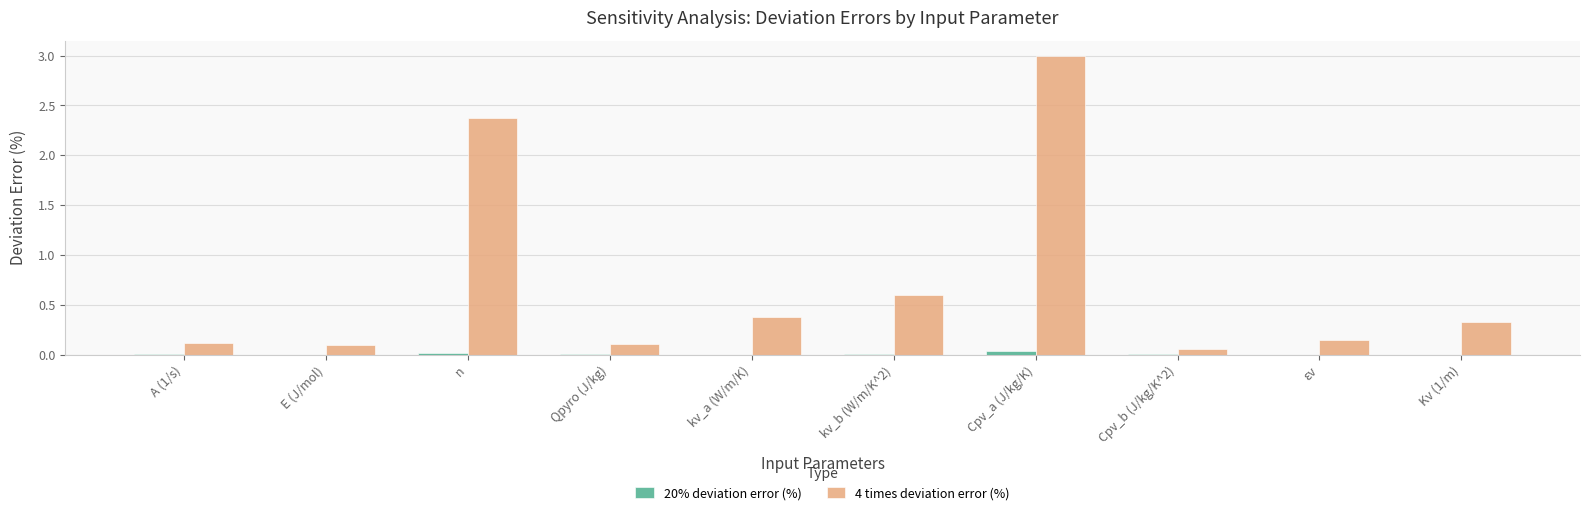

At which category does the chart reach its peak across all series?

Cpv_a (J/kg/K)